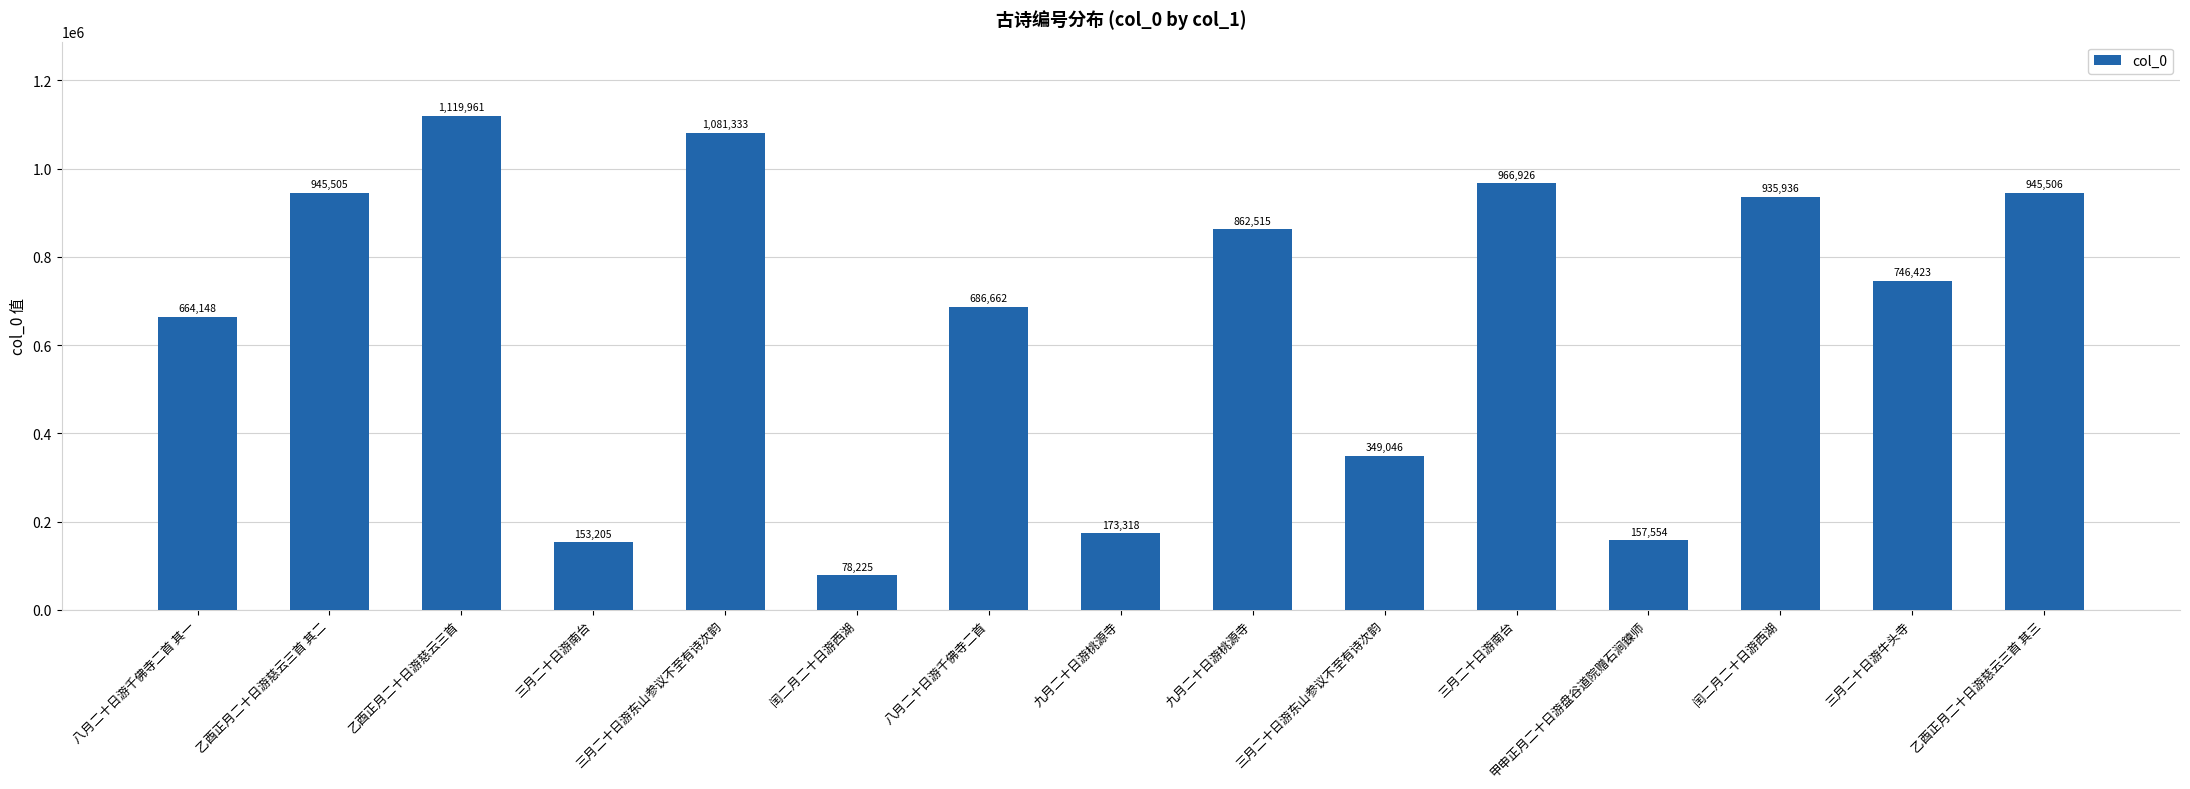

Are the bars horizontal?

No